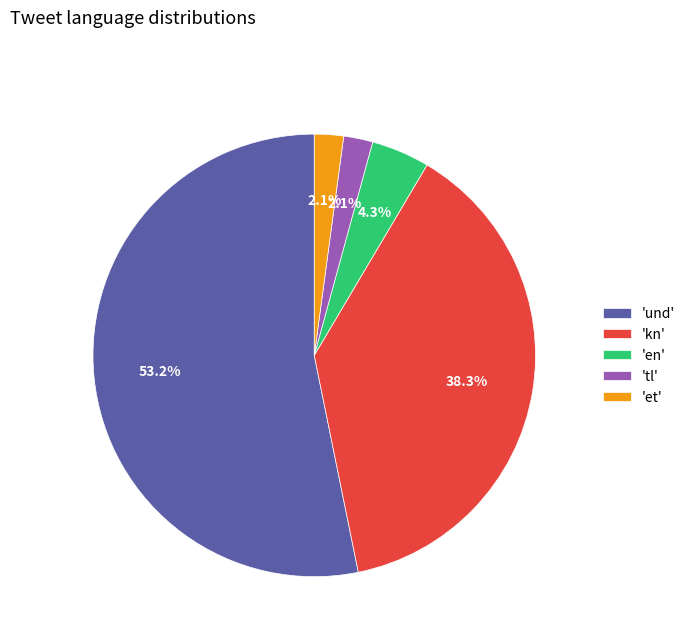

What is the ratio of the value at 'en' to the value at 'et'?

2.0